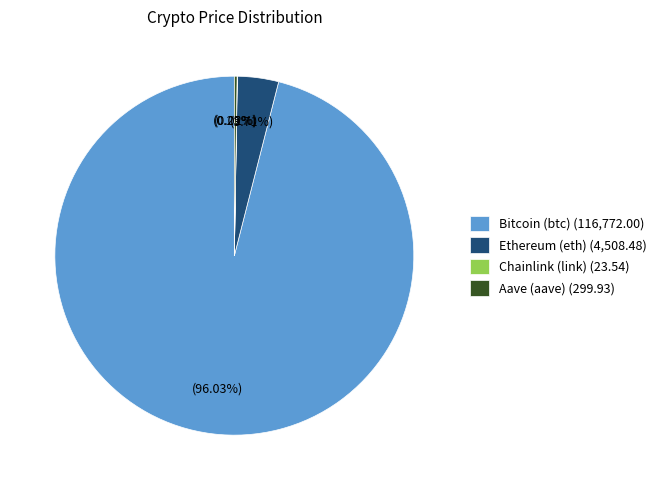

The Bitcoin (btc) slice represents 96% of the pie. True or false?

True